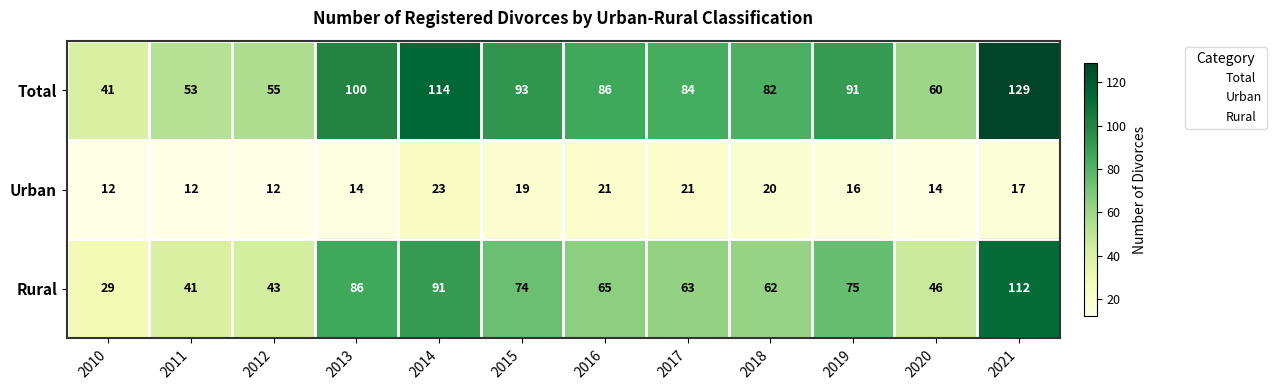

What is the maximum value for Rural?

112